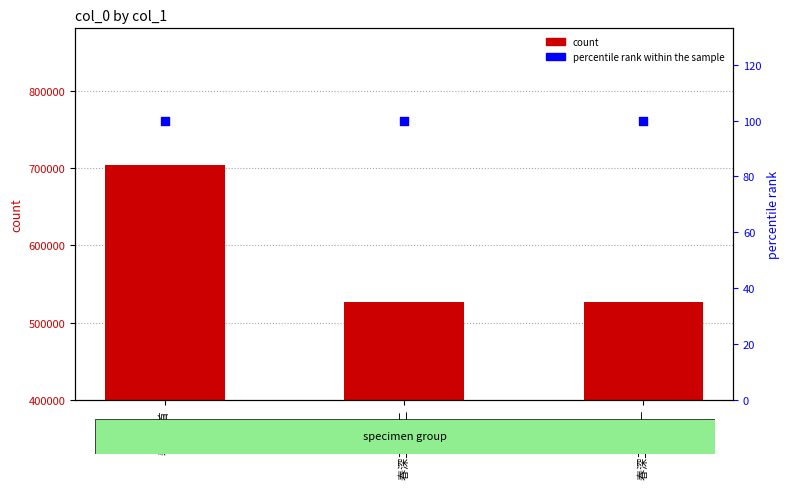

At which category is the sum across all series the highest?

春深二首